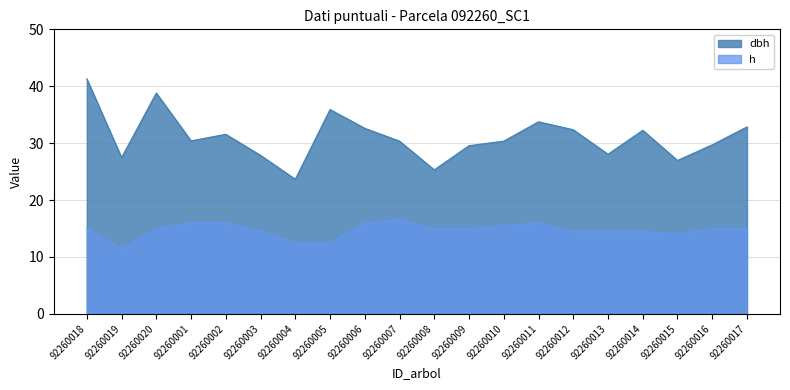

What is the value of the h point at the 8th from the left?

12.5